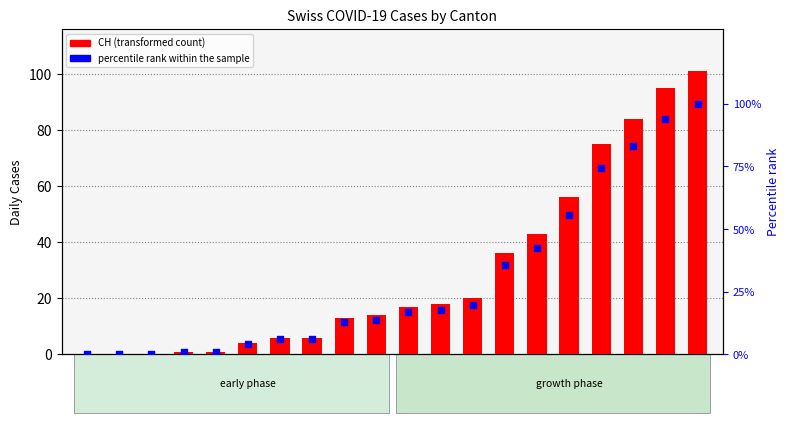

Which series has the largest total across all categories?

CH